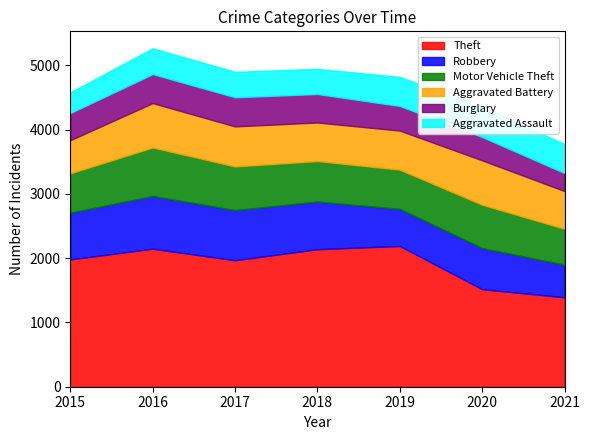

What are all the series names shown in the legend?

Theft, Robbery, Motor Vehicle Theft, Aggravated Battery, Burglary, Aggravated Assault